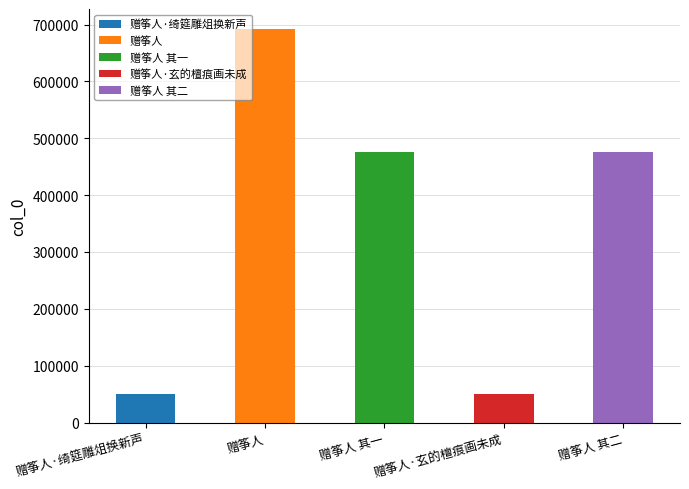

Does the chart contain any negative values?

No